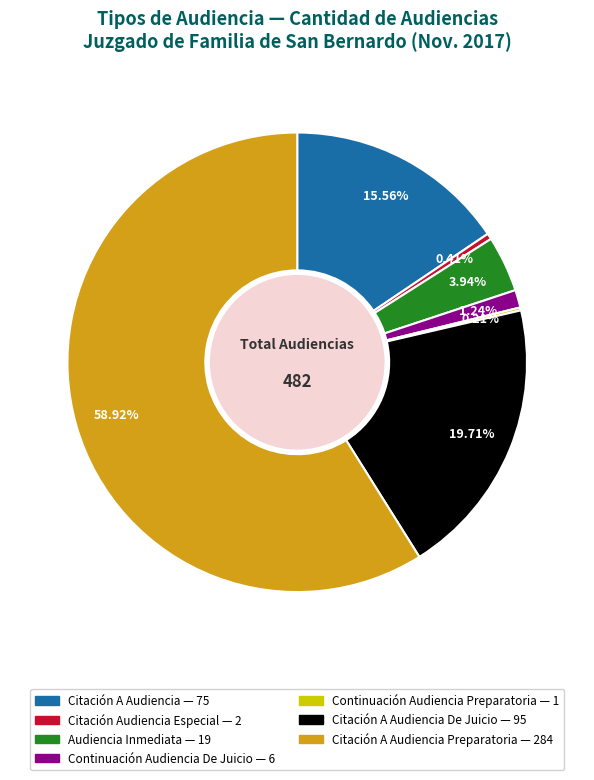

Does any single category account for the majority?

Yes